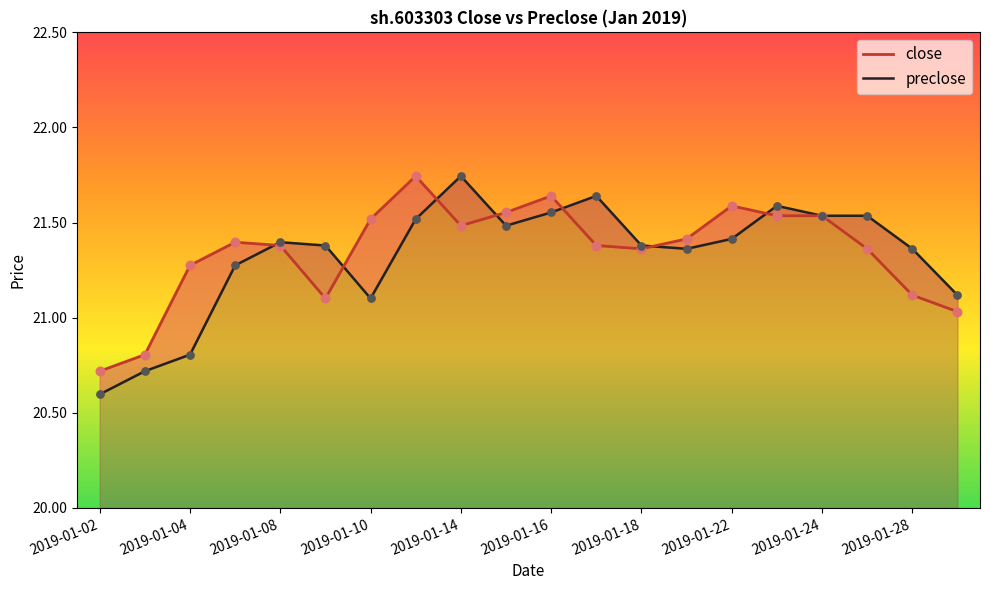

At how many categories does at least one series exceed 21?

18